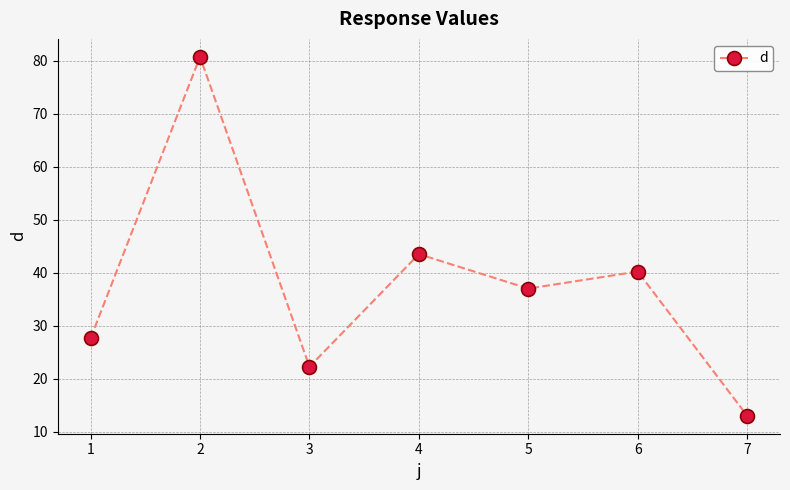

List the labels in order of value, largest first.

2, 4, 6, 5, 1, 3, 7